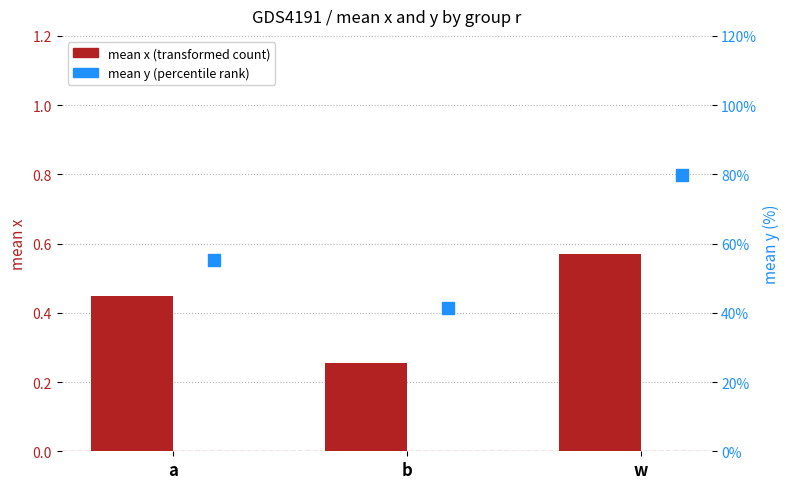

Is the value of mean x at a greater than the value of mean y (percentile) at b?

No